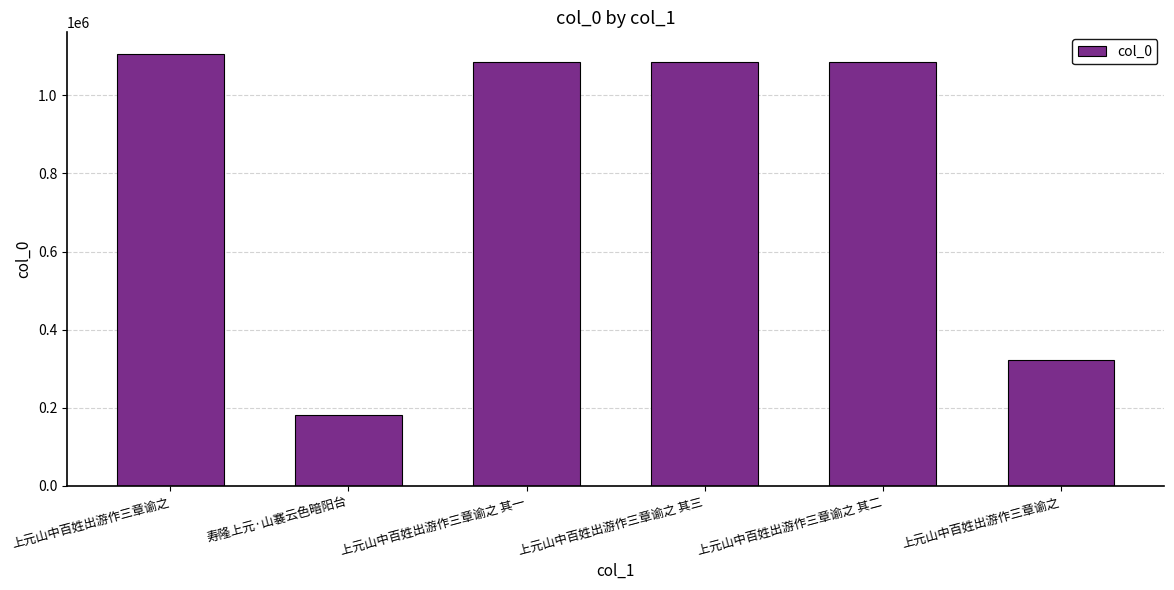

What is the sum of the values at 上元山中百姓出游作三章谕之 and 寿隆上元·山褰云色暗阳台?

1287875